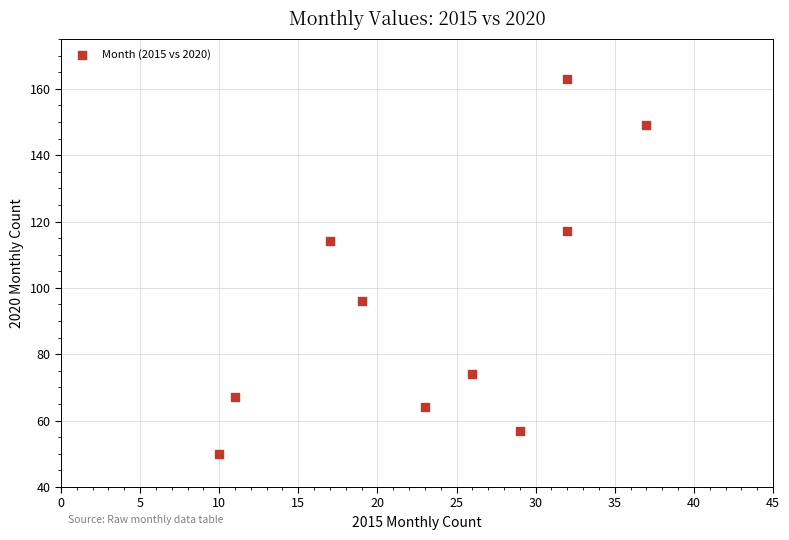

What is the range of X values (max minus min)?

27